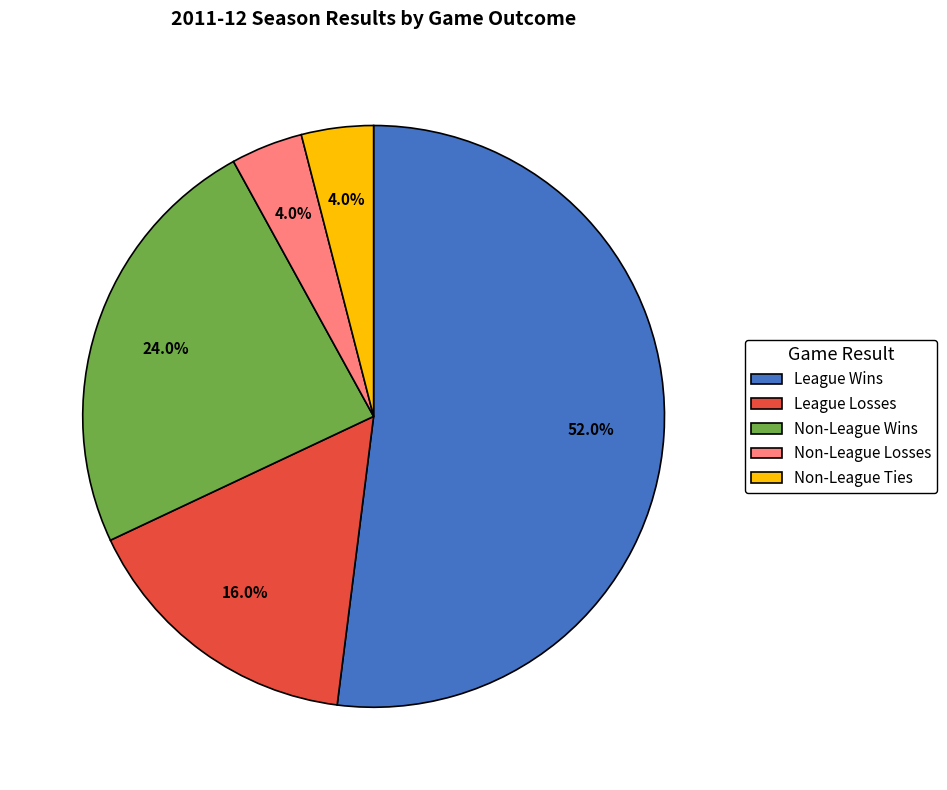

Between Non-League Wins and League Wins, which is larger?

League Wins